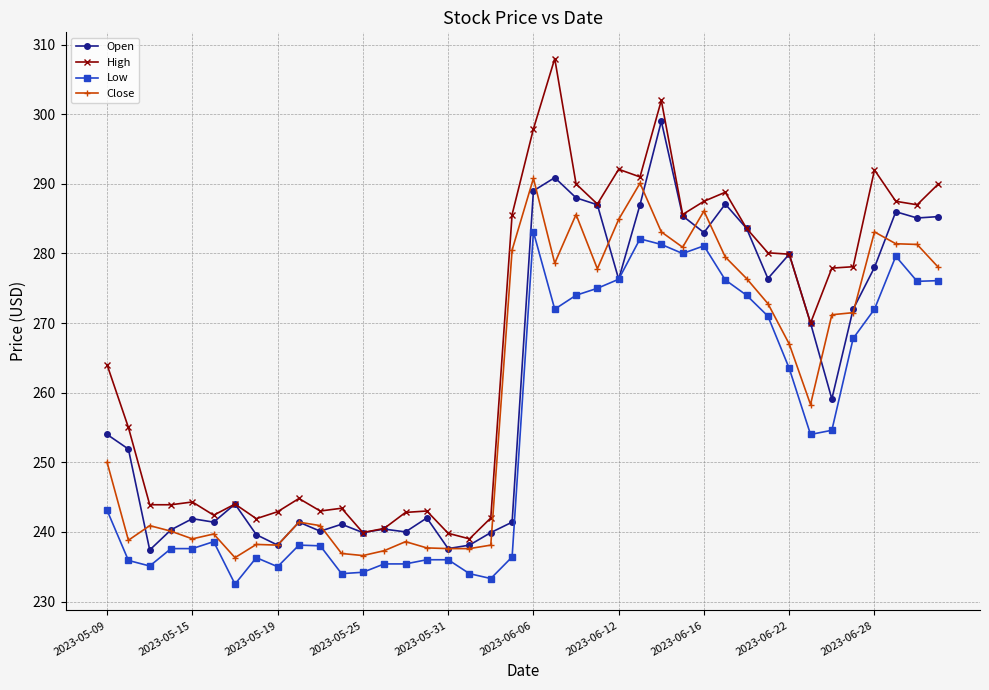

True or false: High and Low intersect in this chart.

False